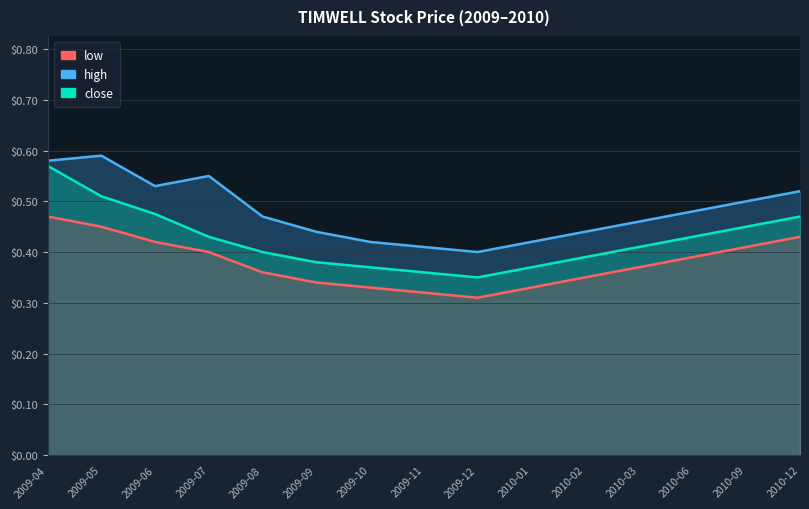

Is it true that low equals 0.4 at 2009-07?

True